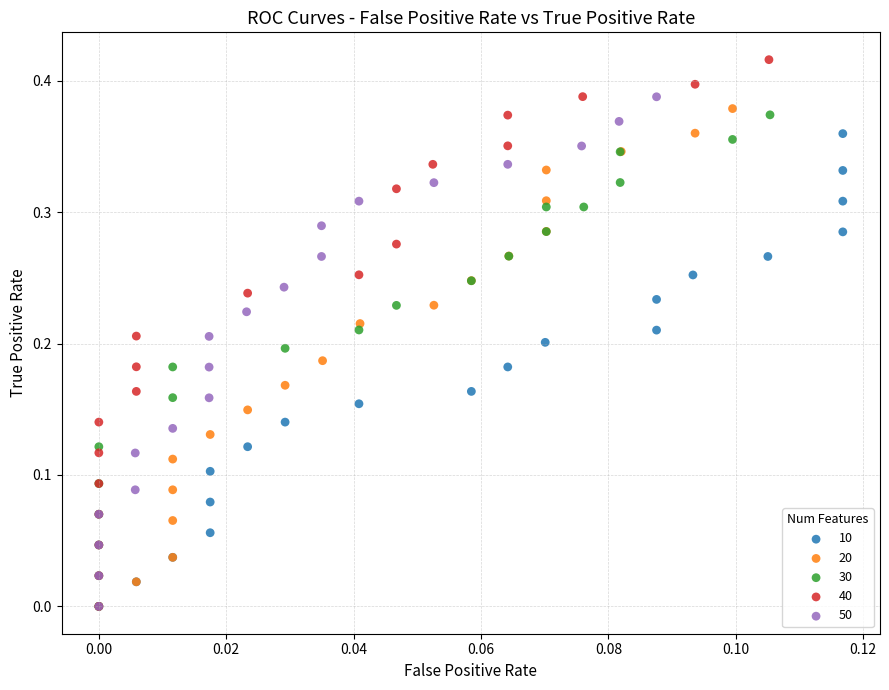

Which series has the largest Y range (max minus min)?

40